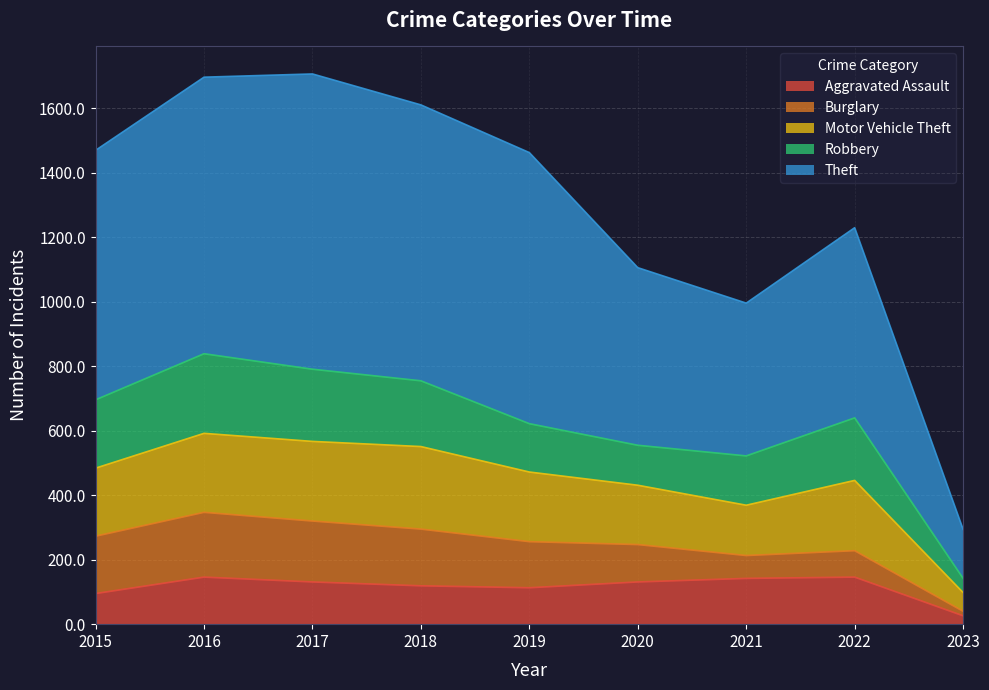

What are all the series names shown in the legend?

Aggravated Assault, Burglary, Motor Vehicle Theft, Robbery, Theft